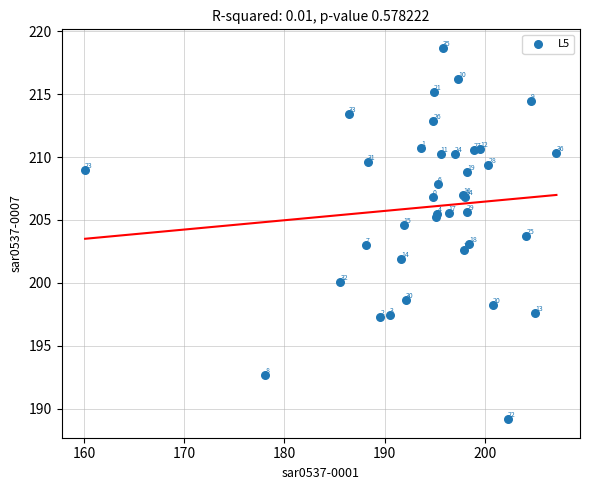

What Y value in the scatter plot is closest to 203?

203.0